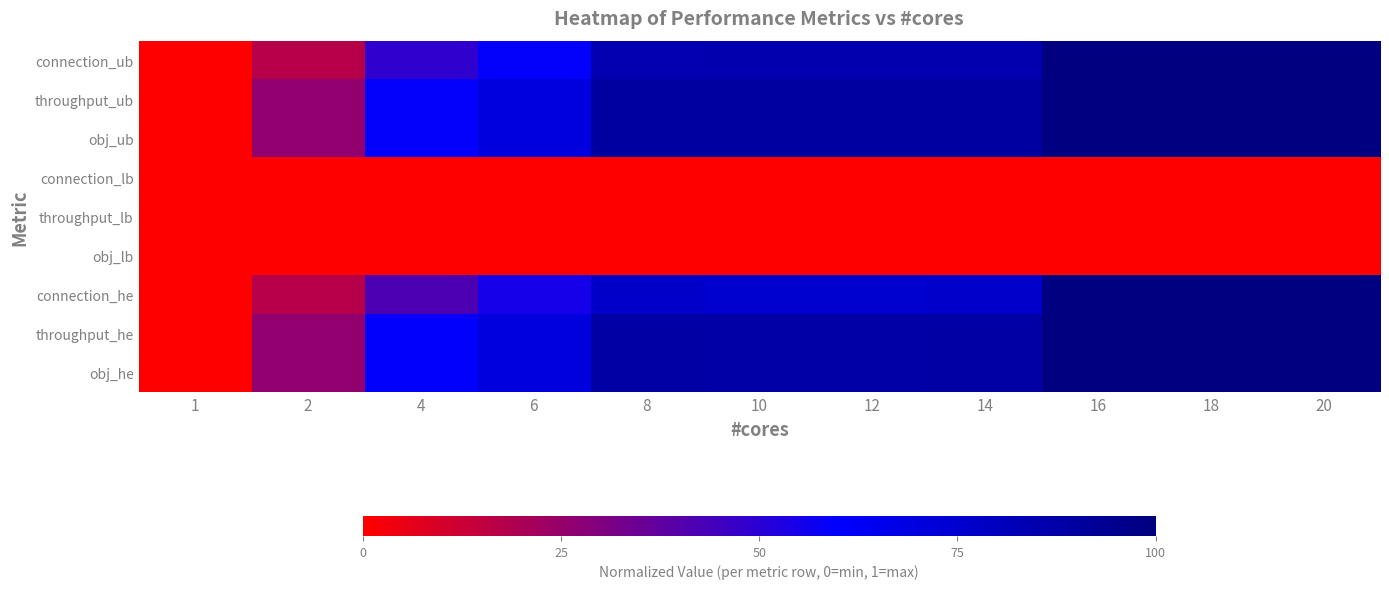

Reading left to right, what are all the values shown in this chart?

connection_ub: 1=0.0	2=0.2	4=0.5	6=0.6	8=0.8	10=0.8	12=0.8	14=0.9	16=1.0	18=1.0	20=1.0
throughput_ub: 1=0.0	2=0.3	4=0.6	6=0.7	8=0.9	10=0.9	12=0.9	14=0.9	16=1.0	18=1.0	20=1.0
obj_ub: 1=0.0	2=0.3	4=0.6	6=0.7	8=0.9	10=0.9	12=0.9	14=0.9	16=1.0	18=1.0	20=1.0
connection_lb: 1=0.0	2=0.0	4=0.0	6=0.0	8=0.0	10=0.0	12=0.0	14=0.0	16=0.0	18=0.0	20=0.0
throughput_lb: 1=0.0	2=0.0	4=0.0	6=0.0	8=0.0	10=0.0	12=0.0	14=0.0	16=0.0	18=0.0	20=0.0
obj_lb: 1=0.0	2=0.0	4=0.0	6=0.0	8=0.0	10=0.0	12=0.0	14=0.0	16=0.0	18=0.0	20=0.0
connection_he: 1=0.0	2=0.2	4=0.4	6=0.5	8=0.8	10=0.8	12=0.8	14=0.8	16=1.0	18=1.0	20=1.0
throughput_he: 1=0.0	2=0.3	4=0.6	6=0.7	8=0.9	10=0.9	12=0.9	14=0.9	16=1.0	18=1.0	20=1.0
obj_he: 1=0.0	2=0.3	4=0.6	6=0.7	8=0.9	10=0.9	12=0.9	14=0.9	16=1.0	18=1.0	20=1.0